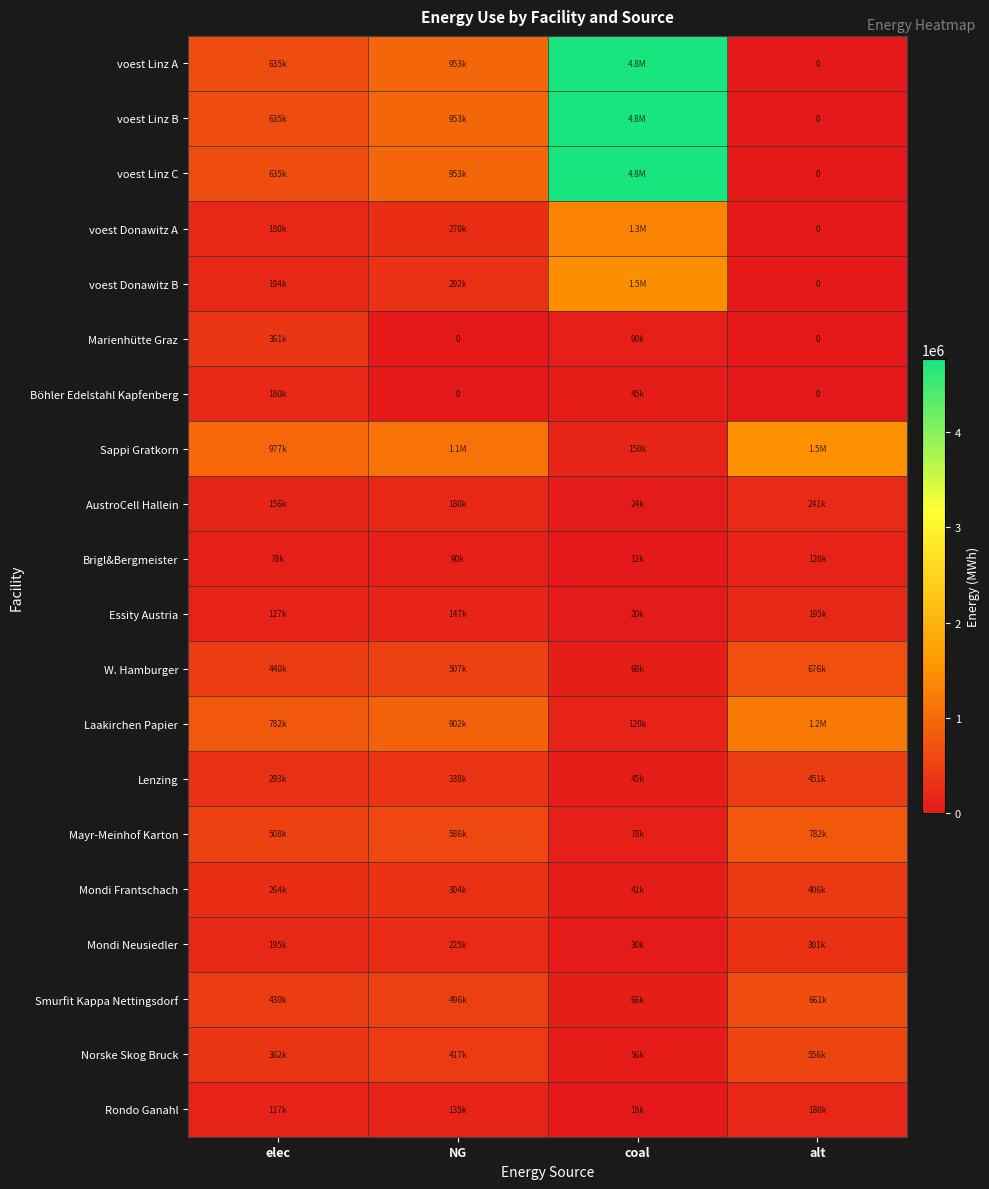

What is the average value of the voest Linz A series?

1587740.7